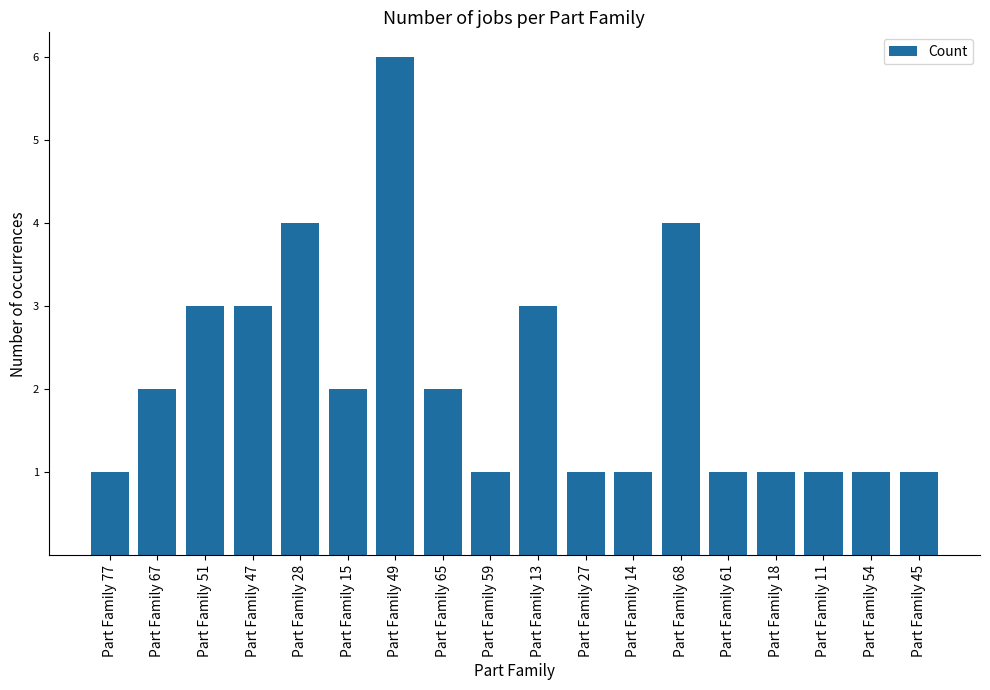

What is the label of the 2nd bar from the left?

Part Family 67